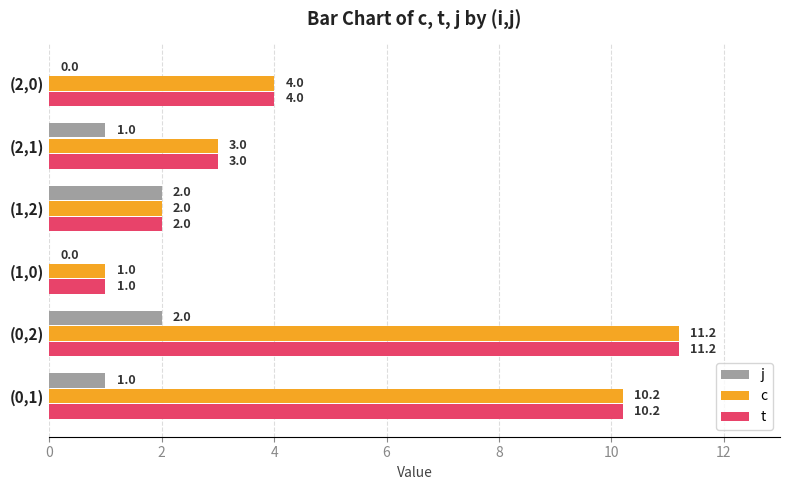

Where is c nearest to the value 6?

(2,0)